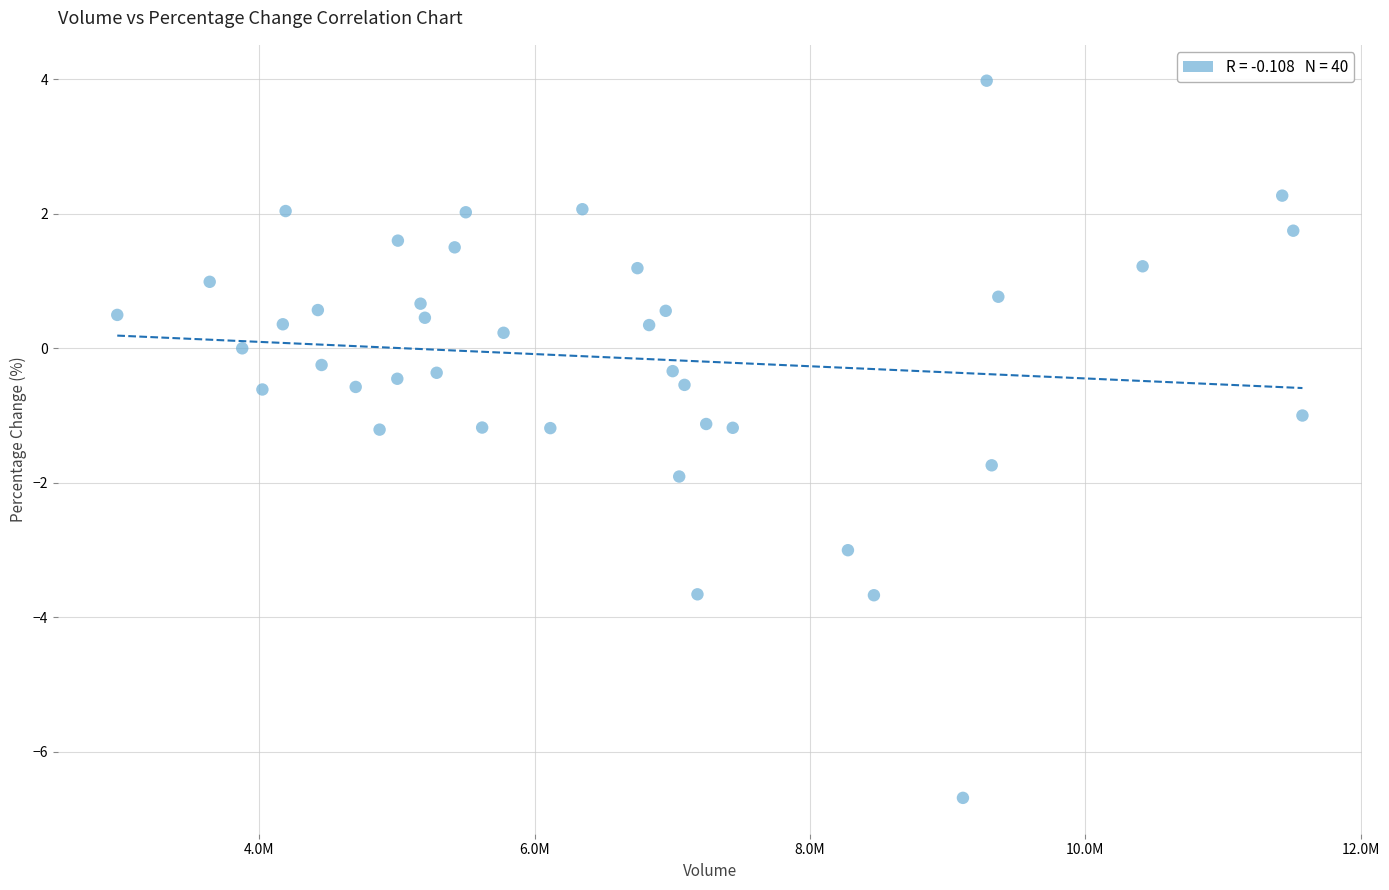

What is the range of X values (max minus min)?

8608857.0